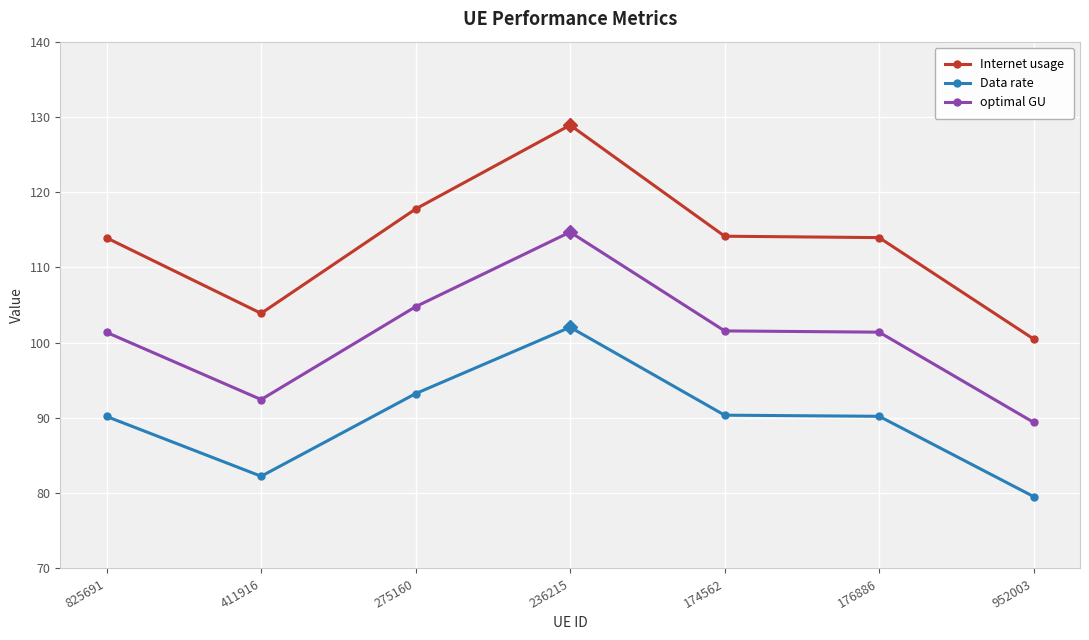

Is this an area chart (filled region under the line)?

No